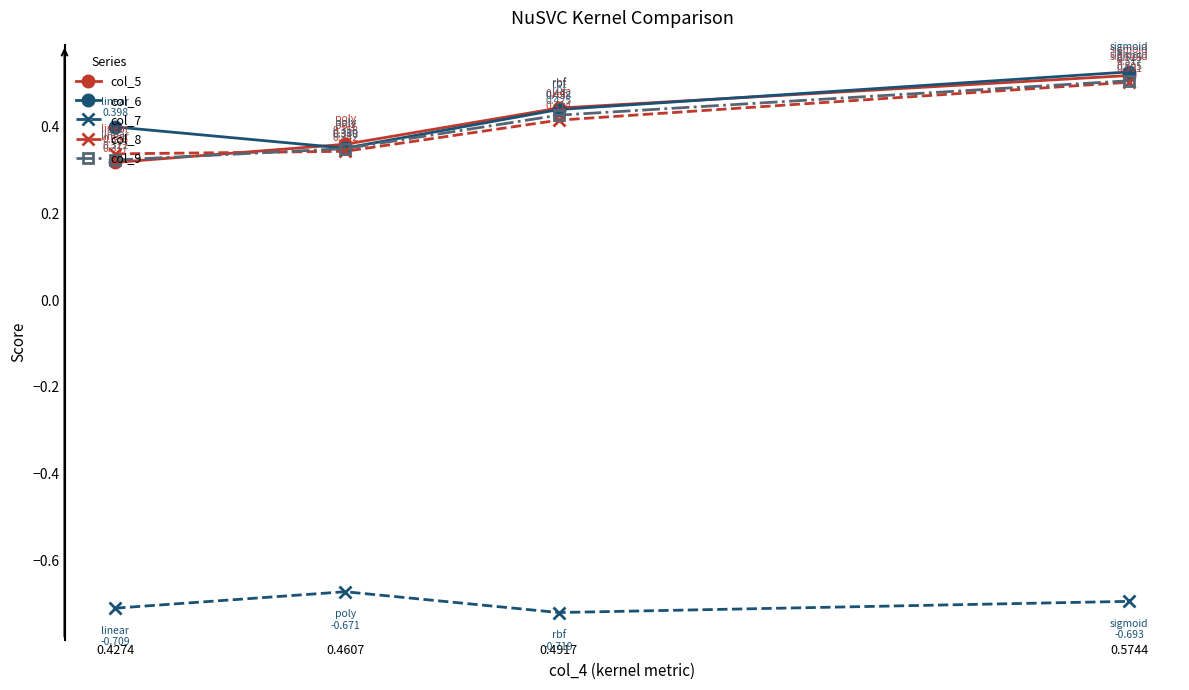

At which label does col_5 reach its minimum?

0.4274